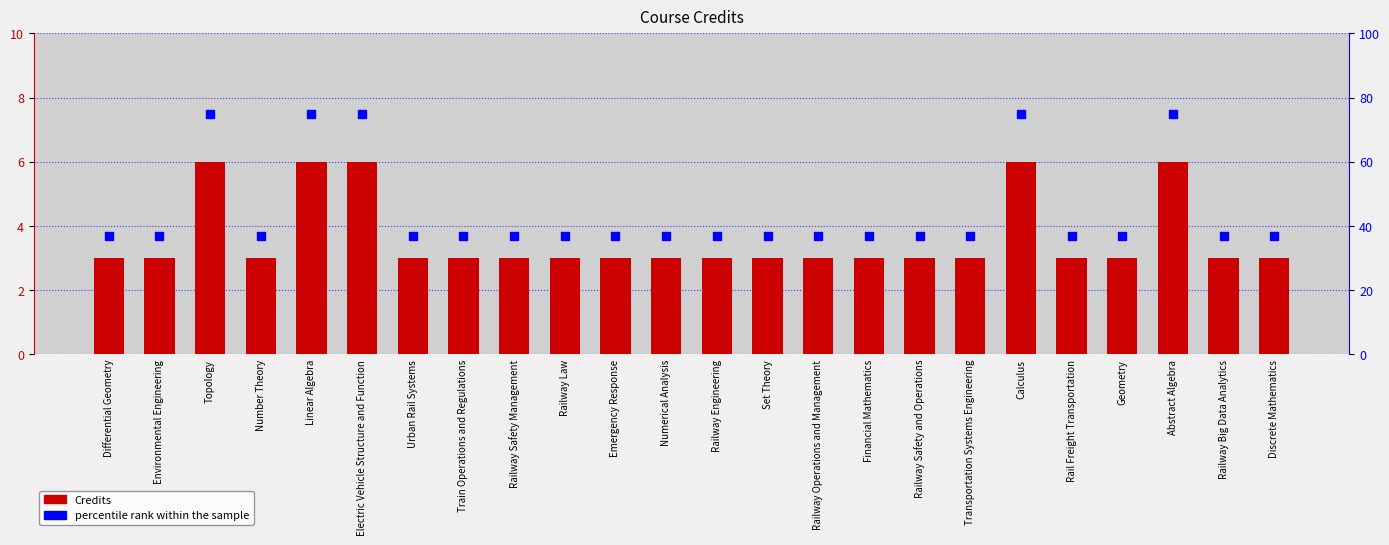

Which series contains the lowest Y value?

Credits